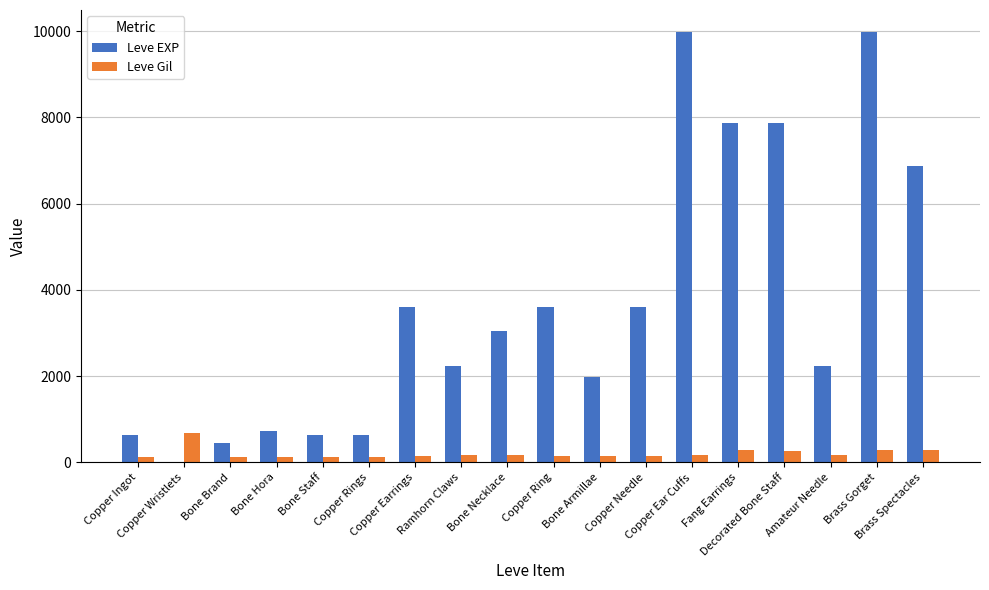

Which series has the largest total across all categories?

Leve EXP